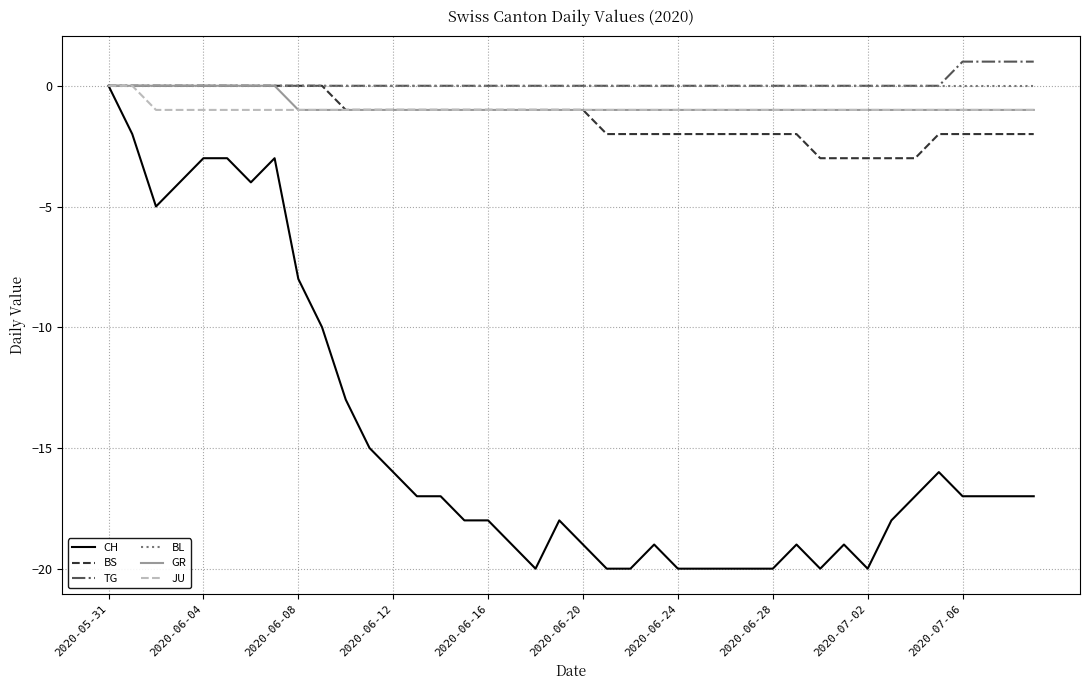

Count the number of data series in this chart.

6